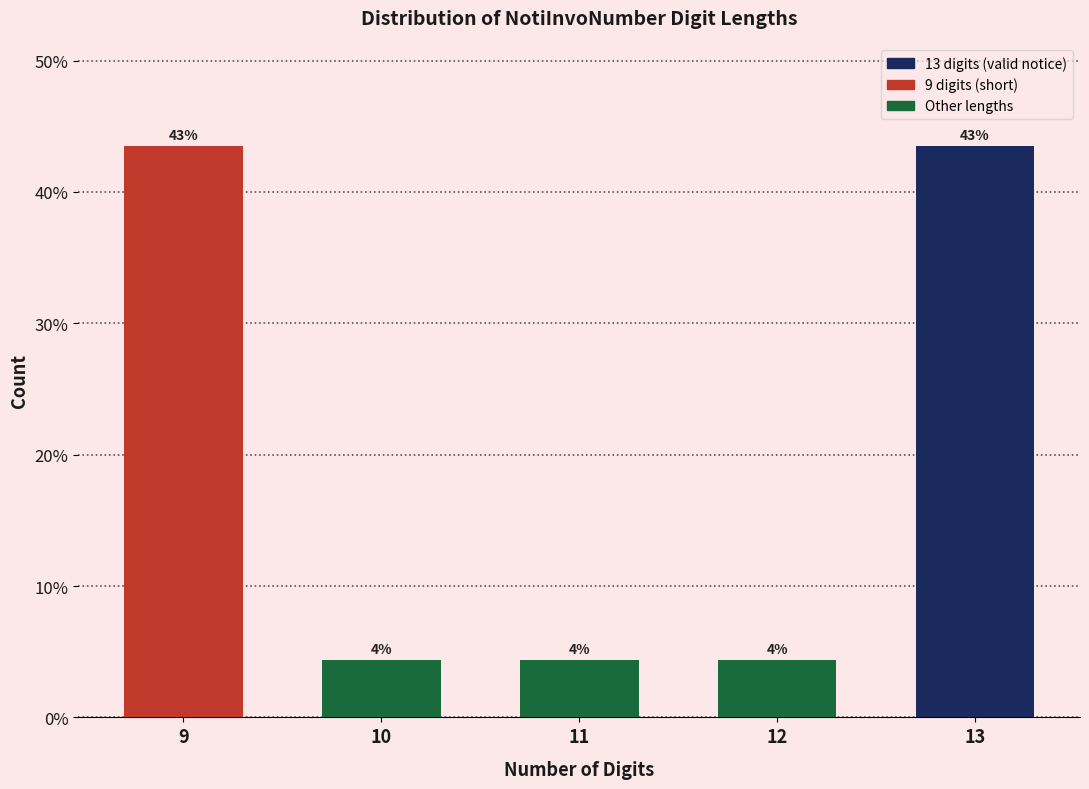

Are the bars horizontal?

No